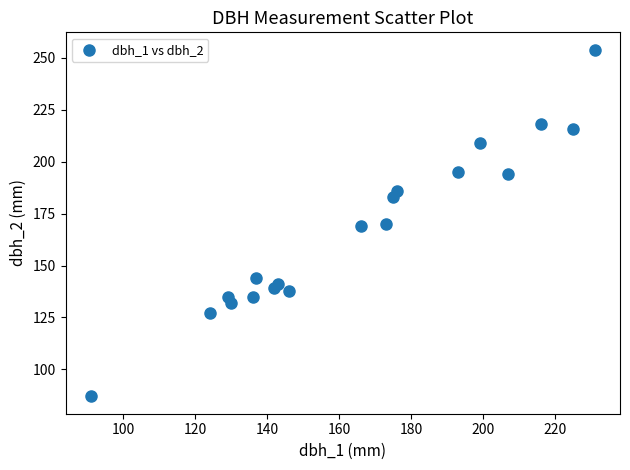

What is the range of Y values (max minus min)?

167